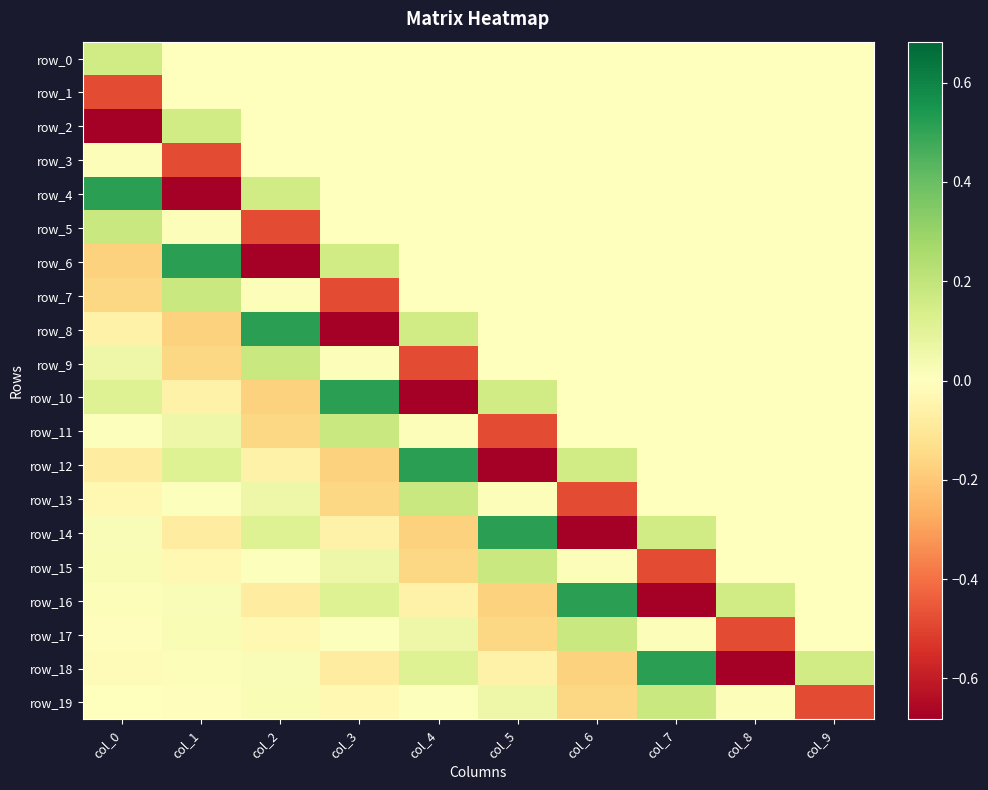

Is it true that row_5 equals 0.0 at col_8?

True